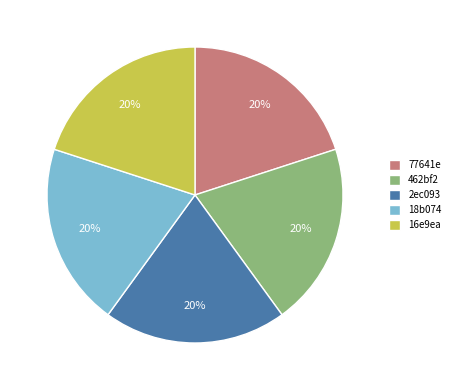

To the nearest percent, what portion does 18b074 represent?

20%